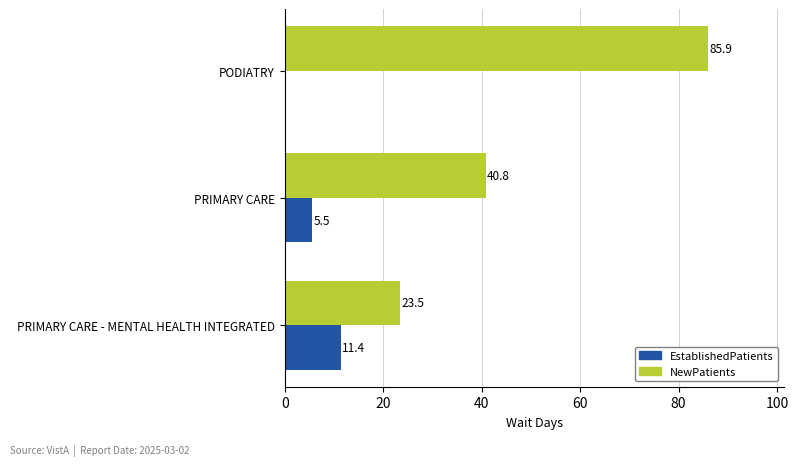

Where is NewPatients nearest to the value 54?

PRIMARY CARE